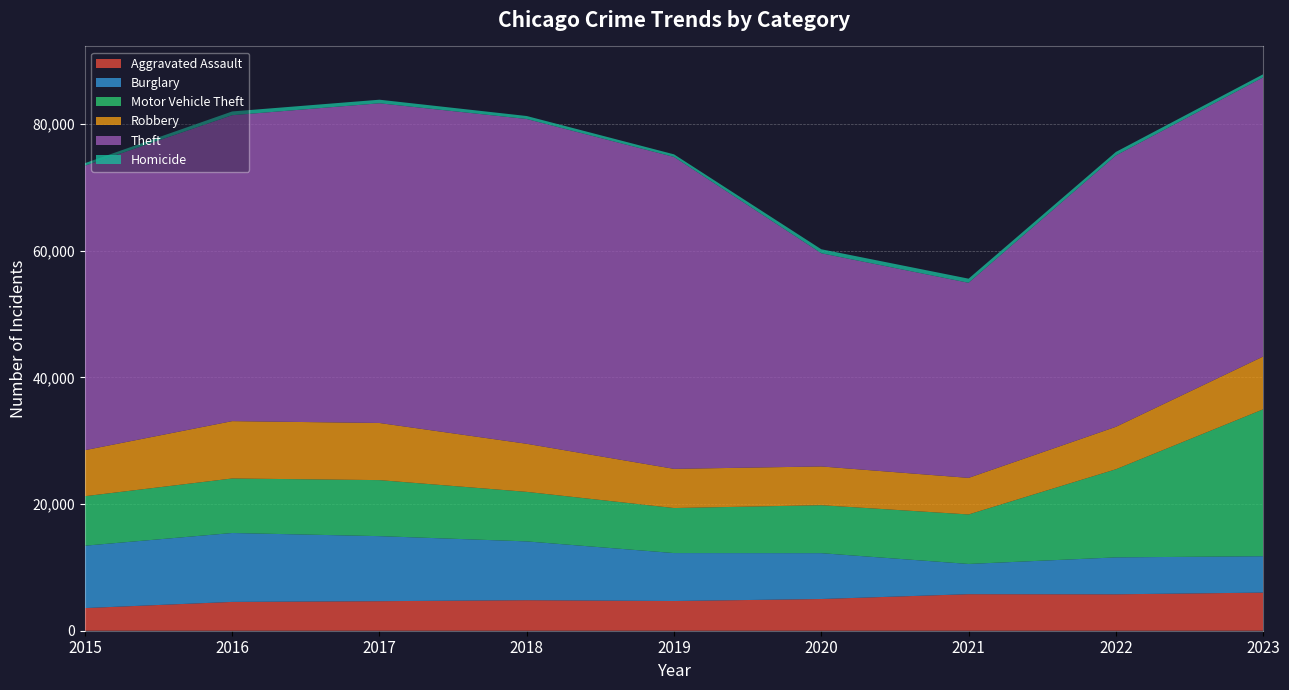

Reading left to right, transcribe all the data shown in this chart.

Aggravated Assault: 2015=3574	2016=4549	2017=4662	2018=4820	2019=4689	2020=5006	2021=5767	2022=5747	2023=6019
Burglary: 2015=9847	2016=10876	2017=10268	2018=9280	2019=7569	2020=7237	2021=4773	2022=5828	2023=5740
Motor Vehicle Theft: 2015=7813	2016=8607	2017=8844	2018=7819	2019=7107	2020=7572	2021=7813	2022=13910	2023=23188
Robbery: 2015=7264	2016=9051	2017=9018	2018=7587	2019=6185	2020=6115	2021=5773	2022=6700	2023=8336
Theft: 2015=44901	2016=48289	2017=50463	2018=51267	2019=49234	2020=33653	2021=30795	2022=42827	2023=44059
Homicide: 2015=407	2016=596	2017=565	2018=473	2019=413	2020=631	2021=651	2022=560	2023=493